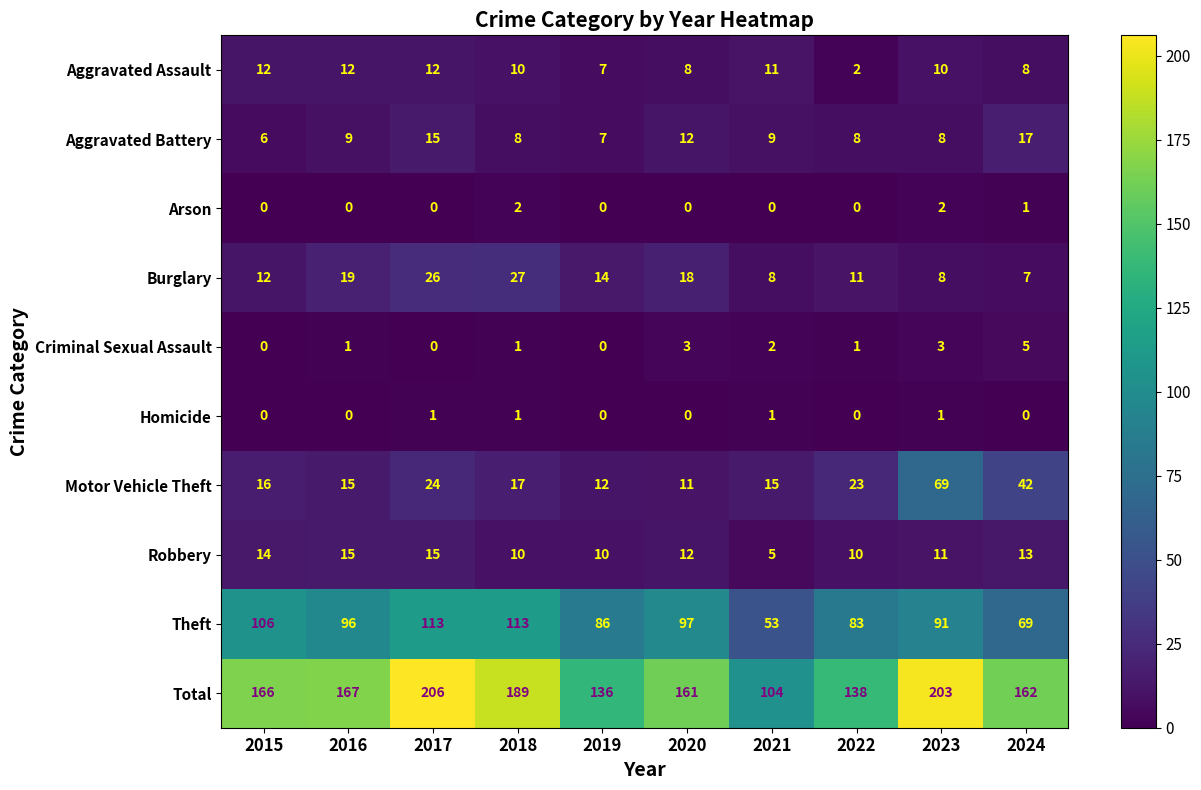

How many distinct data groups are displayed?

10